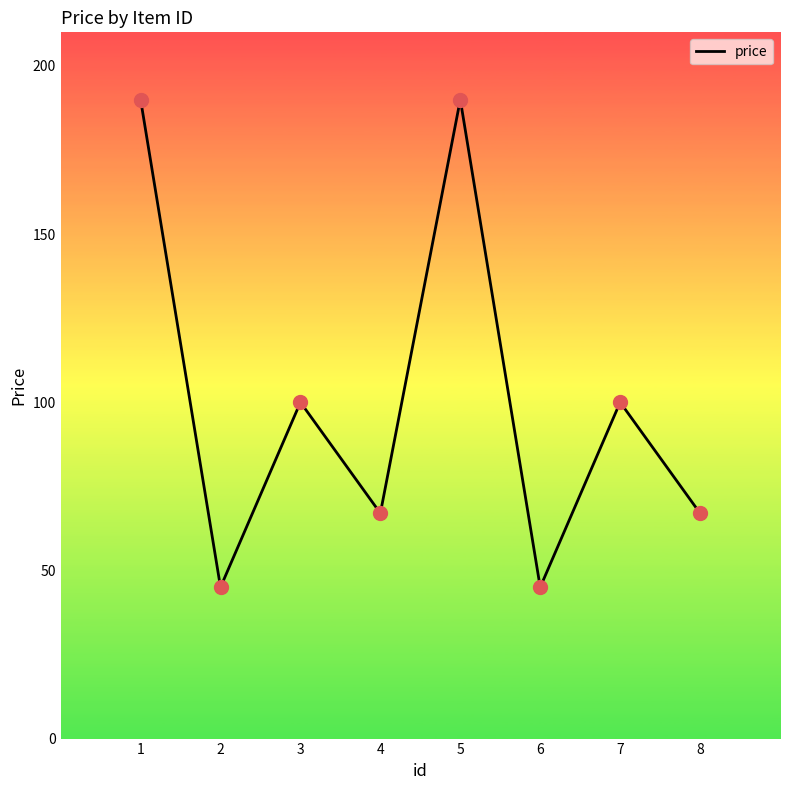

What is the change in value from 1 to 3?

-90